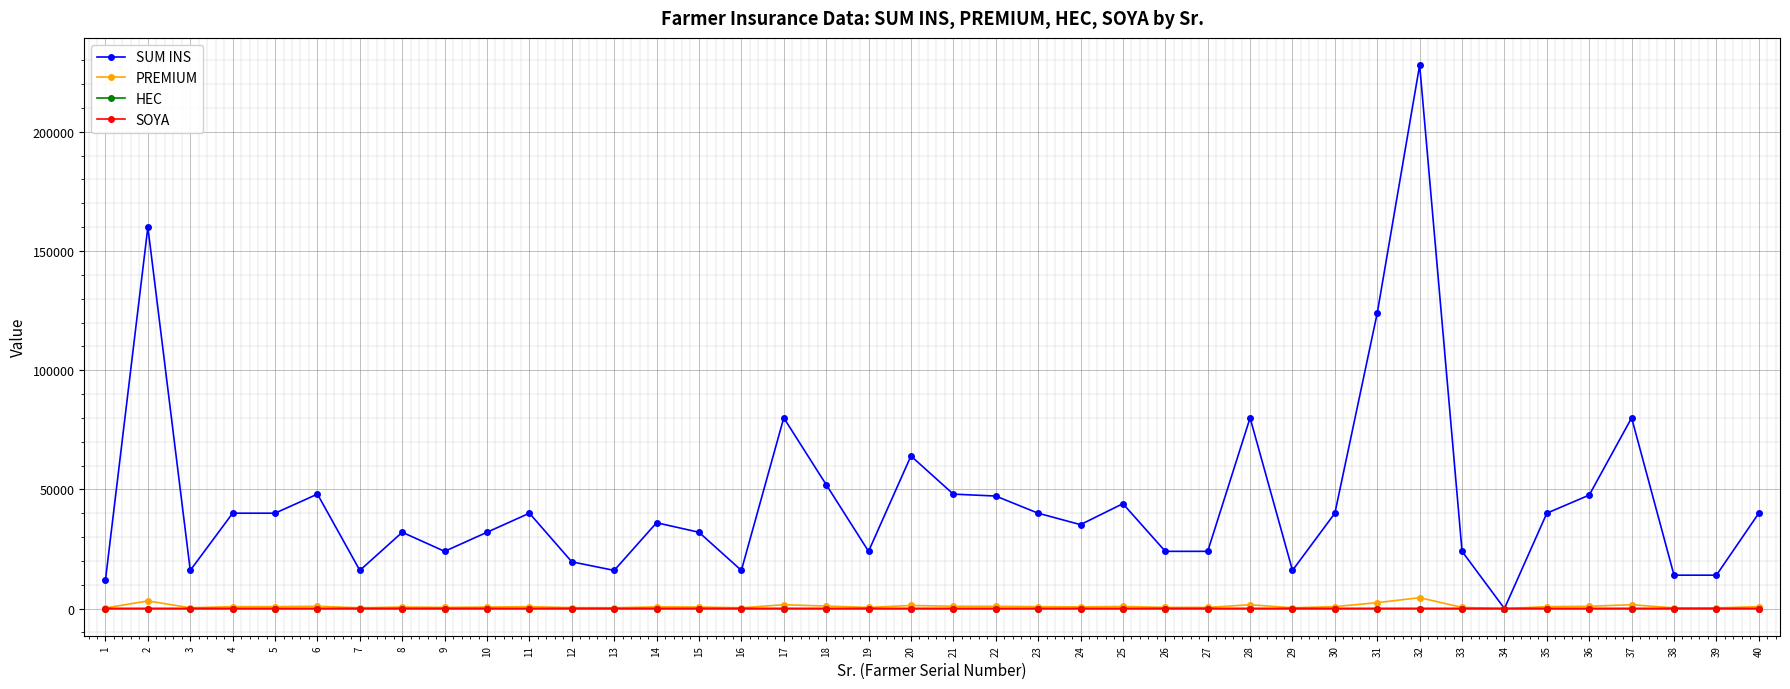

Is the value of PREMIUM at 37 greater than the value of SUM INS at 31?

No